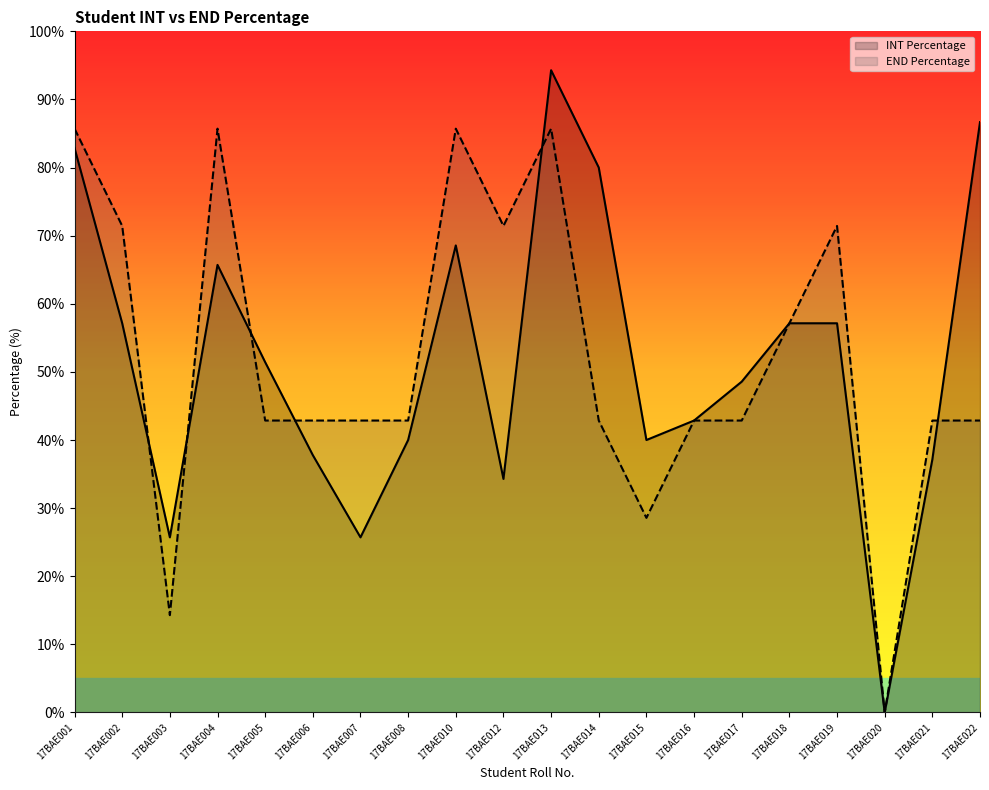

Rank the series by their average value, from highest to lowest.

END Percentage, INT Percentage